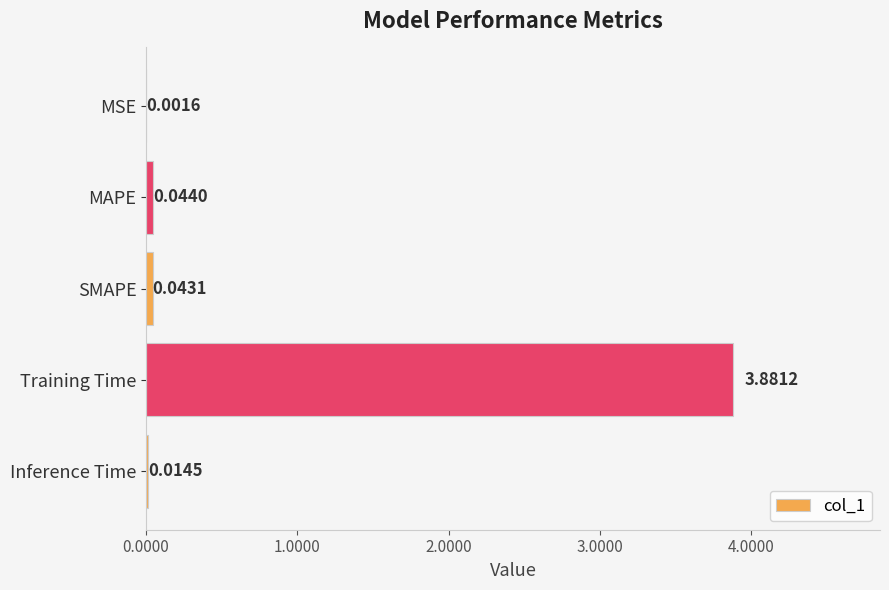

What is the sum of the values at Training Time and MAPE?

3.9